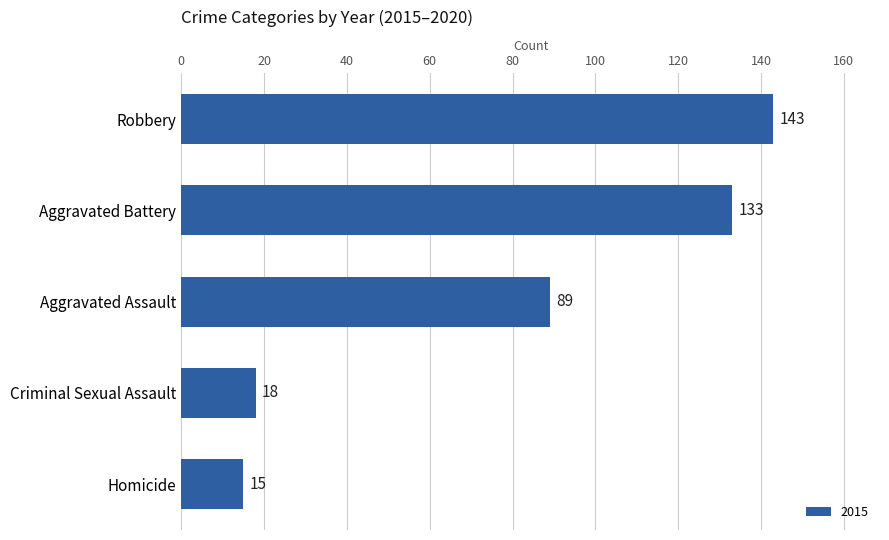

Between Aggravated Battery and Robbery, which is larger?

Robbery